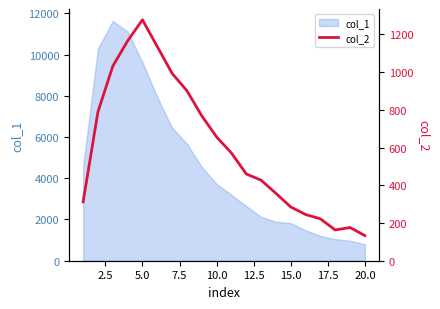

What is the highest value of the col_1 series?

11631